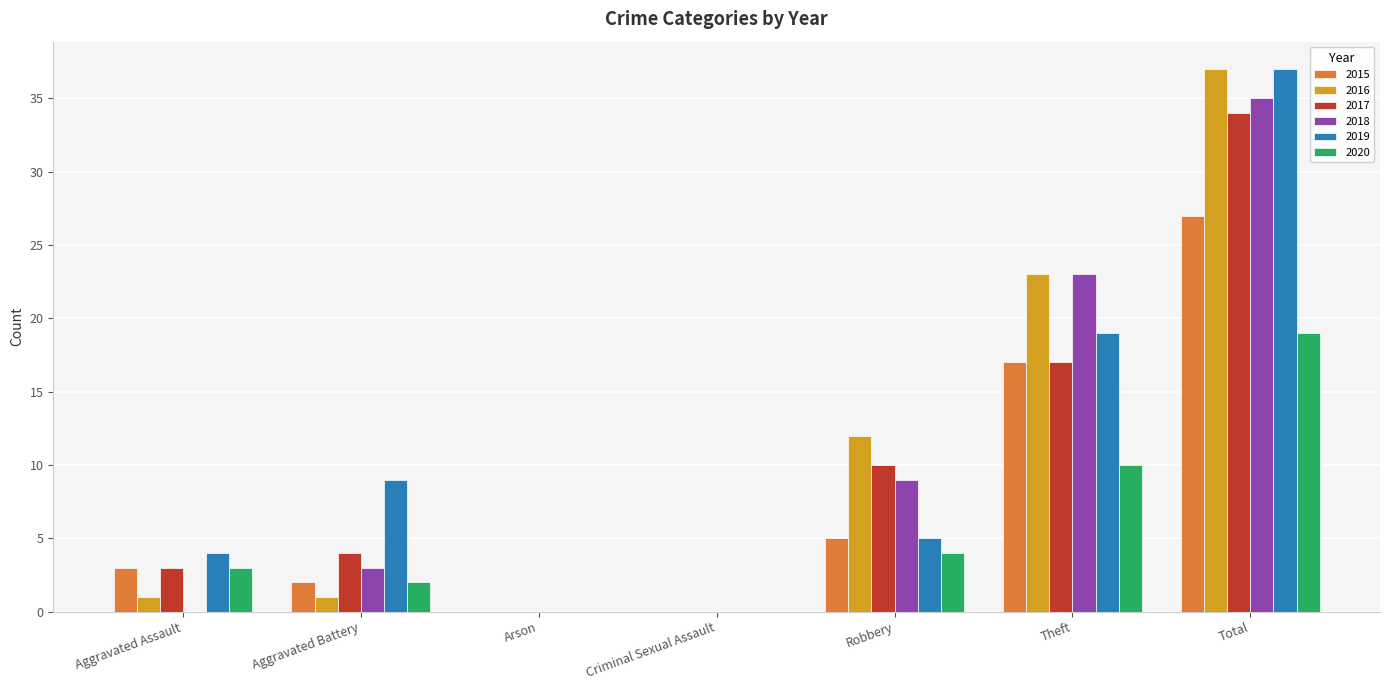

Is the value of 2019 at Aggravated Battery greater than the value of 2016 at Robbery?

No